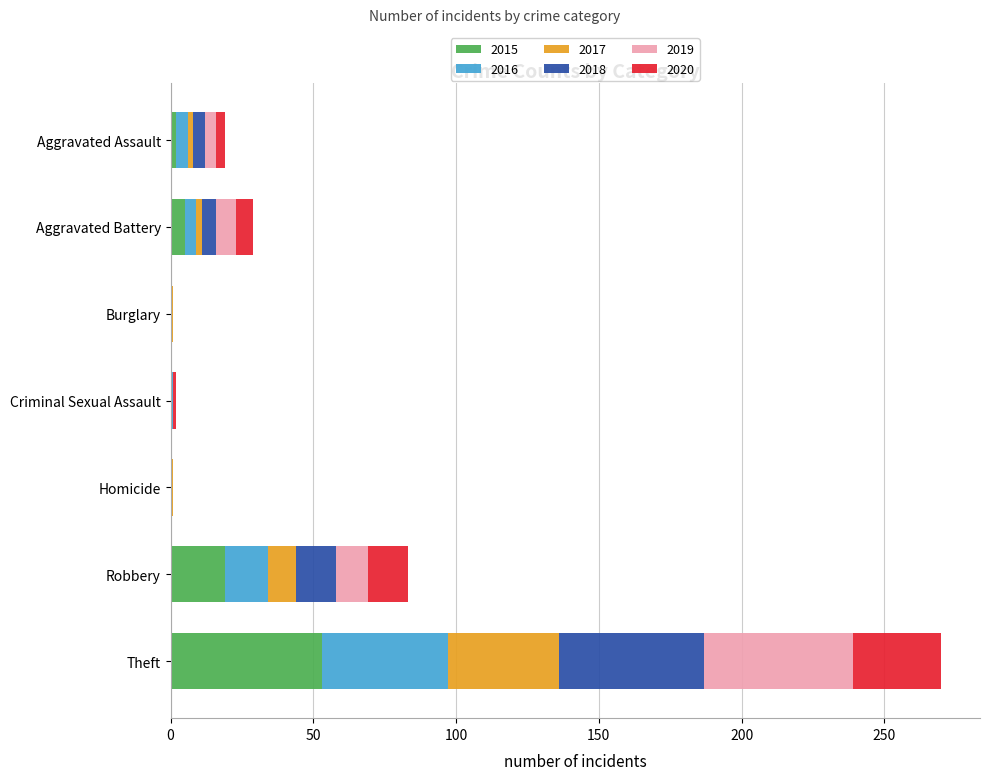

Which category has the highest value in the 2015 series?

Theft